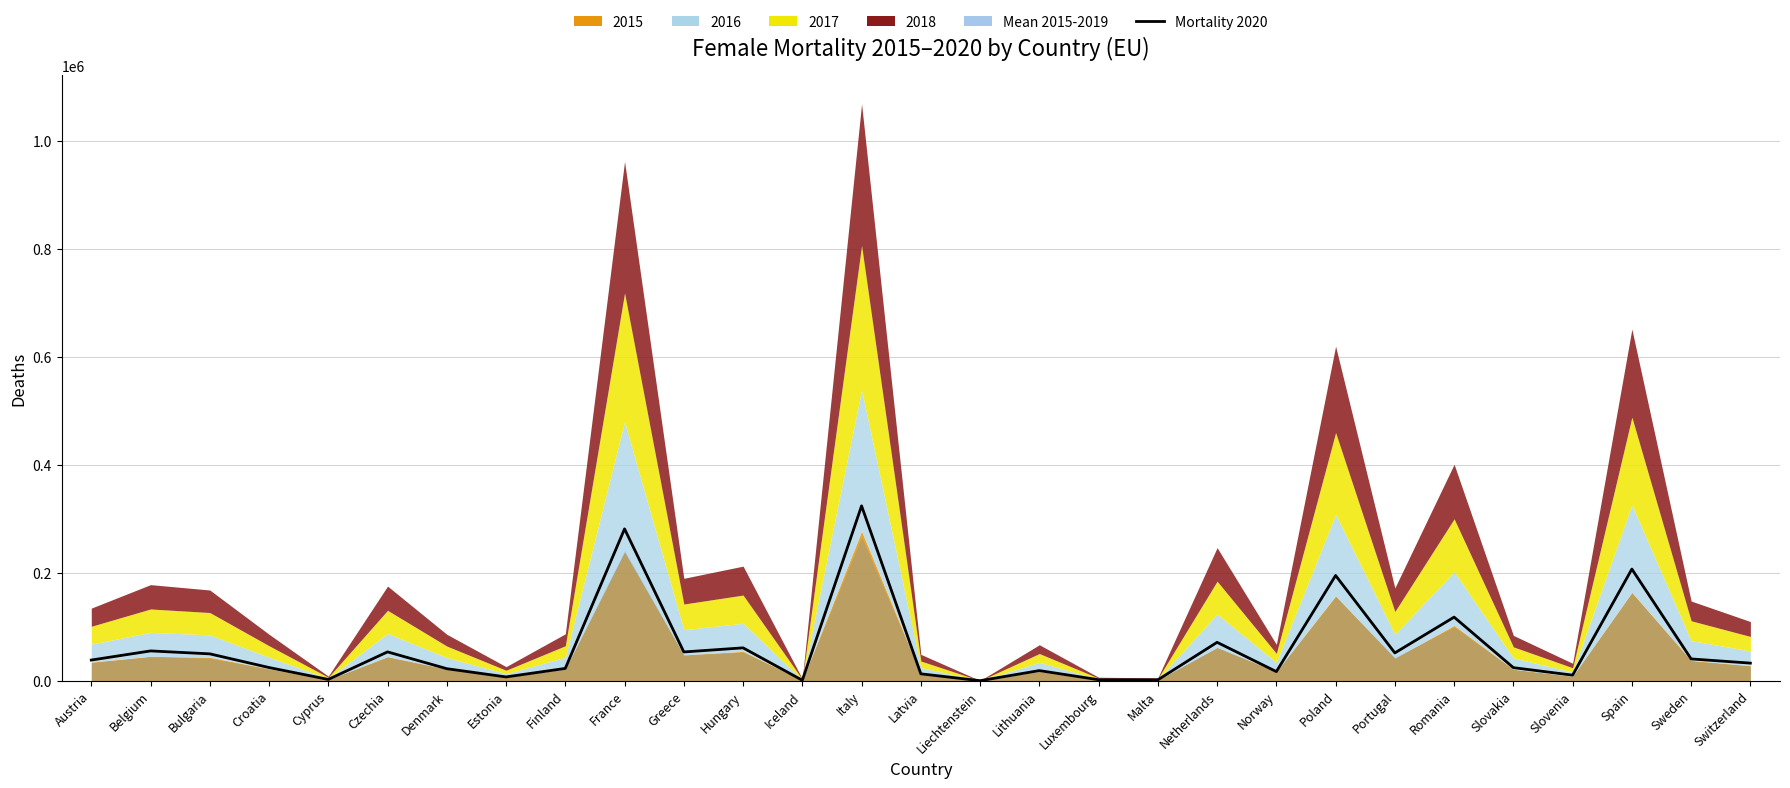

Read the value at Slovakia.

24276